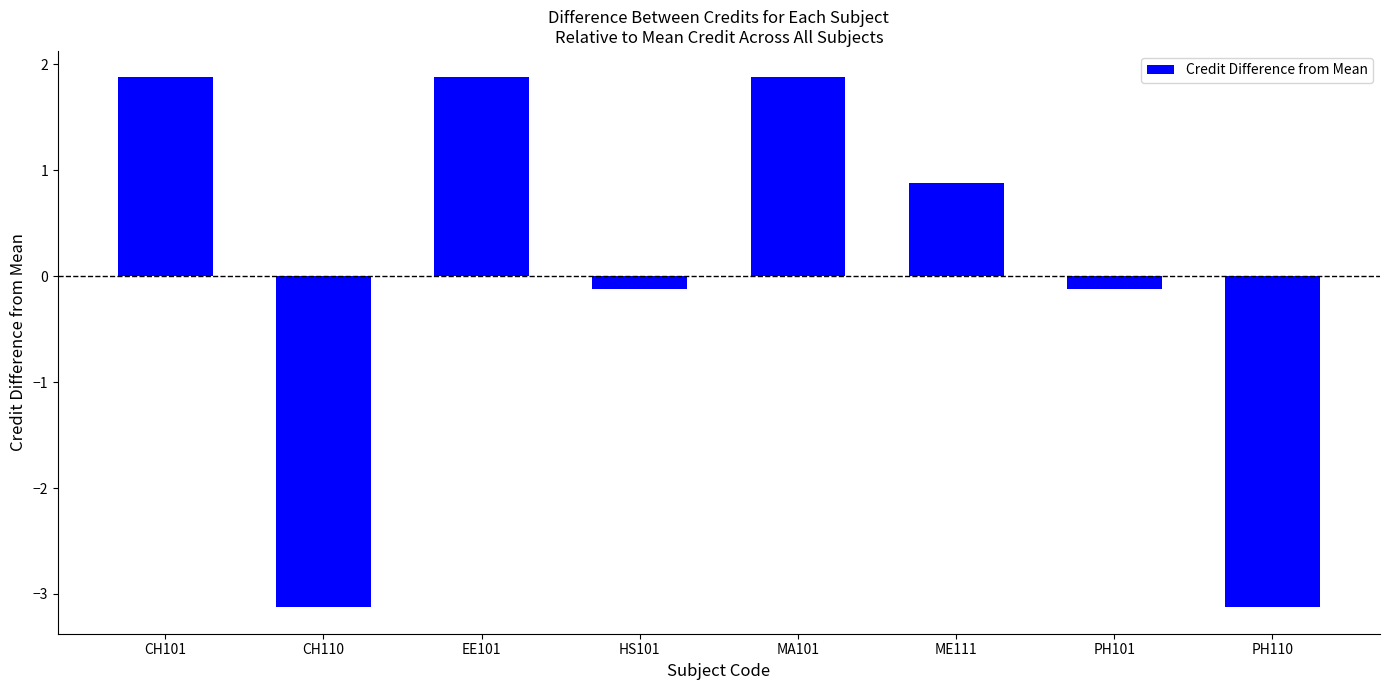

What is the maximum value shown in the chart?

1.9